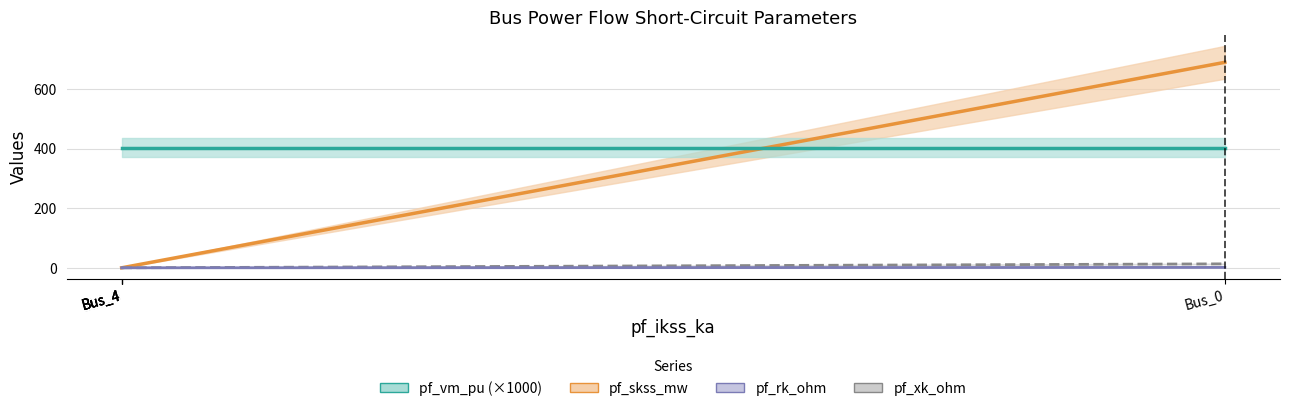

Is it true that pf_rk_ohm equals 0.0 at Bus_4?

True